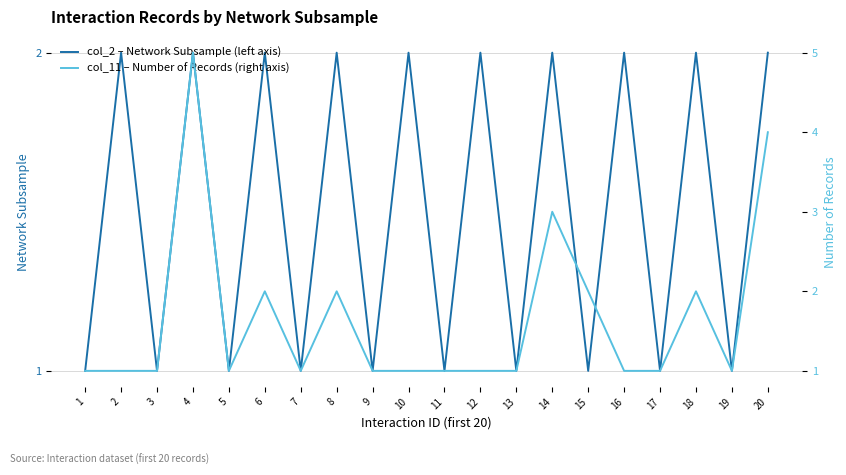

Which series changed the most between 10 and 15?

col_2 – Network Subsample (left axis)